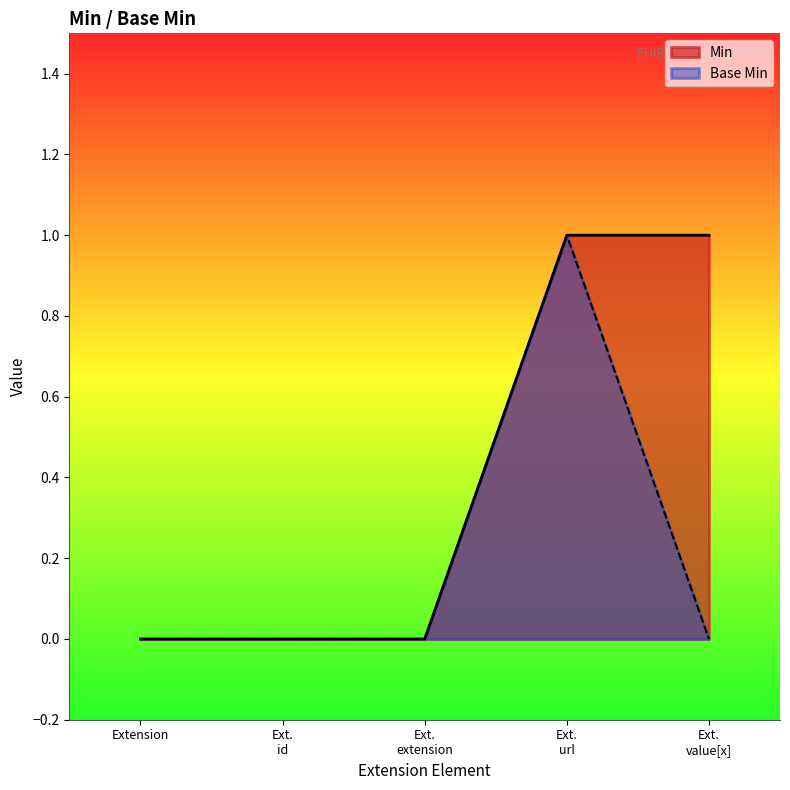

Rank the series by their average value, from highest to lowest.

Min, Base Min